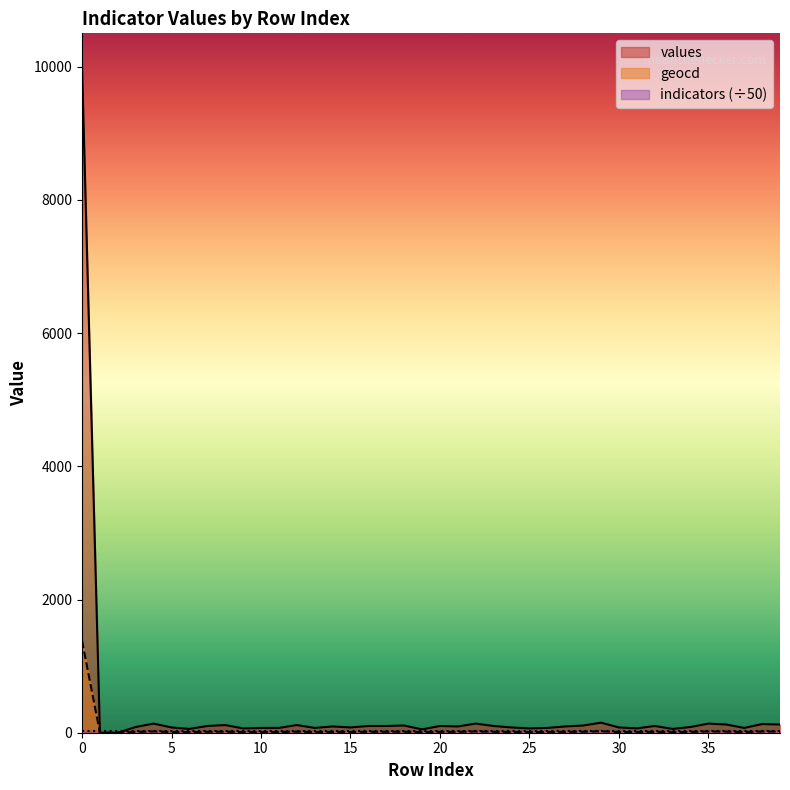

What is the value of the values point at the 27th from the left?

72